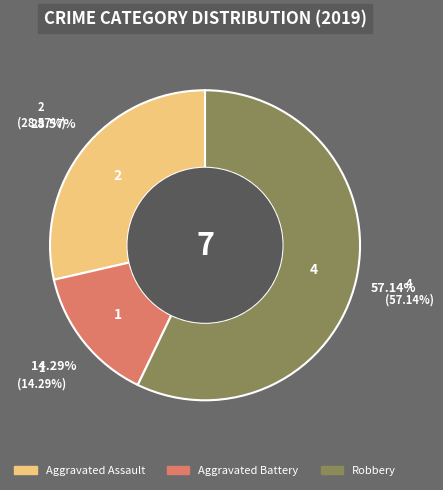

Between Aggravated Assault and Aggravated Battery, which is larger?

Aggravated Assault